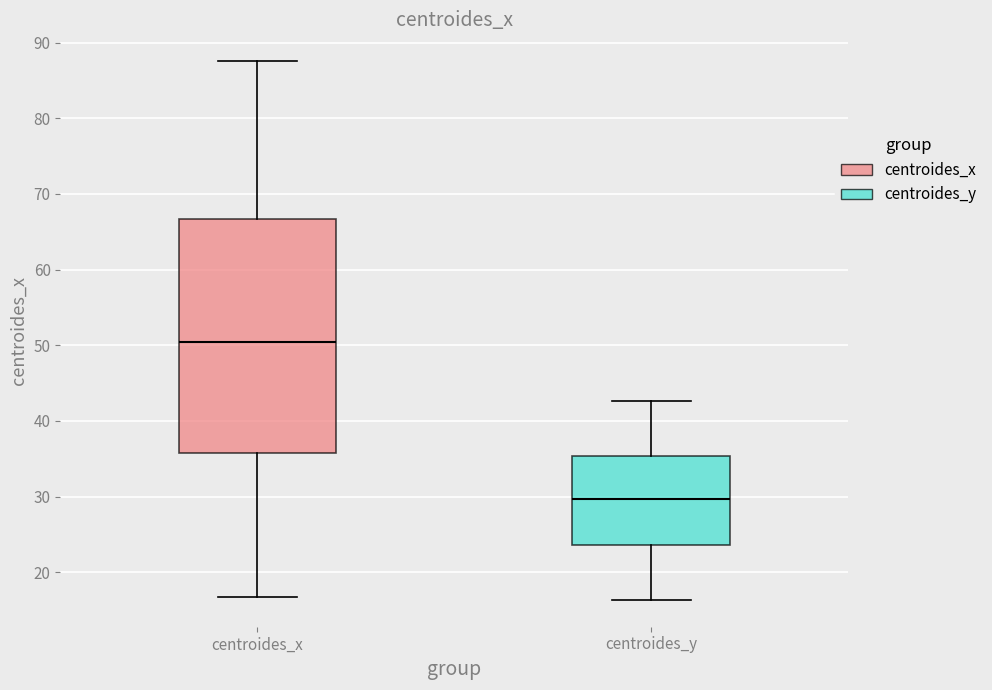

Reading left to right, read every box against the y-axis: the position of its median line, the range the box covers, and the ends of its whiskers. The values are not printed on the chart, so give them approximately, as read against the axis.

centroides_x: median 50, box 36 to 67, whiskers 17 to 88
centroides_y: median 30, box 24 to 35, whiskers 16 to 43